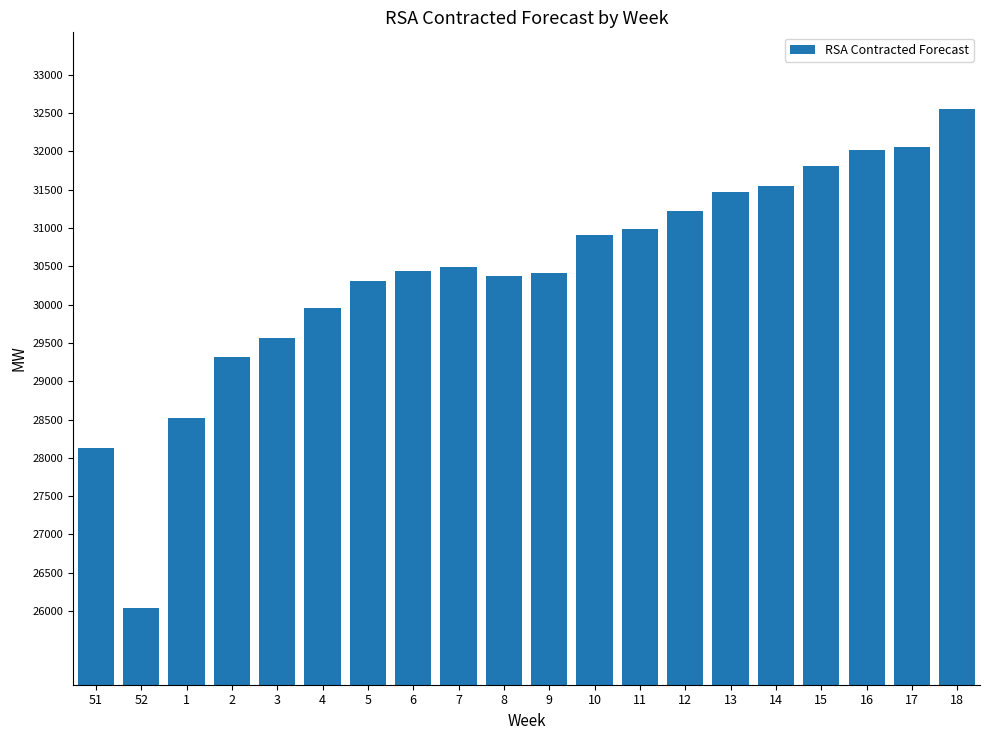

The value at 14 is 50964. True or false?

False